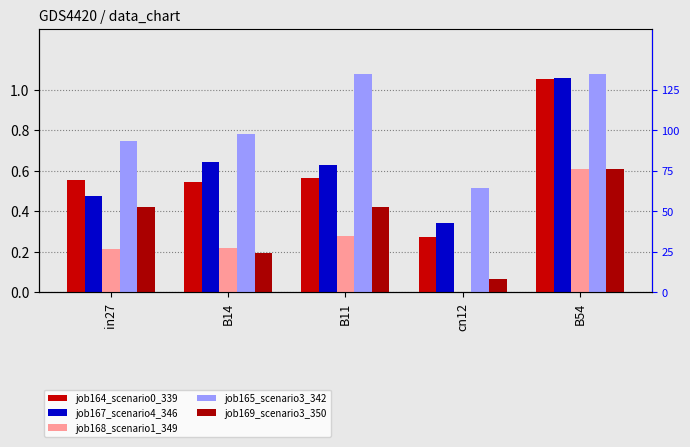

The value of job168_scenario1_349 at B11 is 0.2. True or false?

False